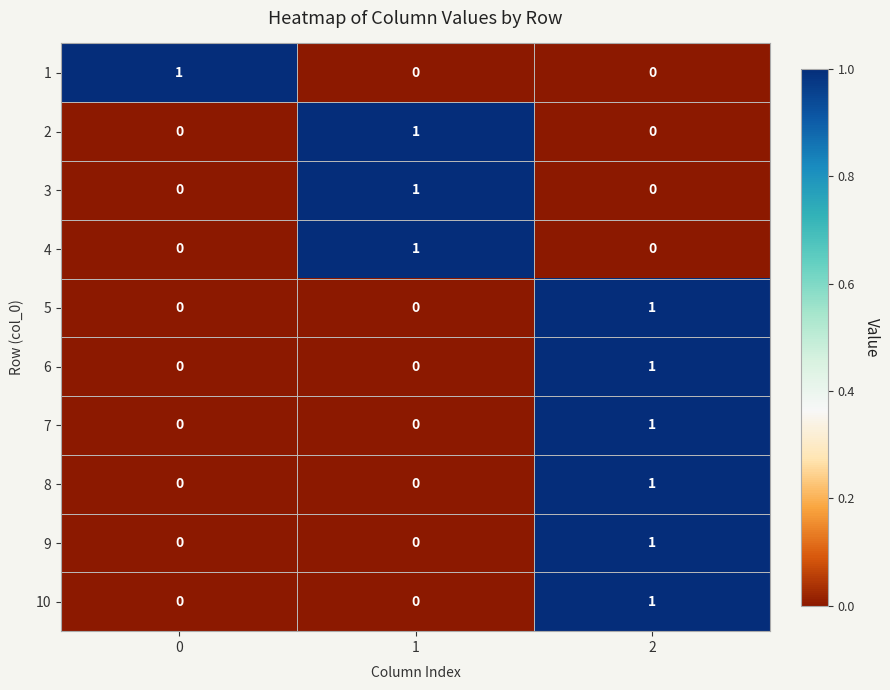

Count the 7 values in the range 0 to 1.

3